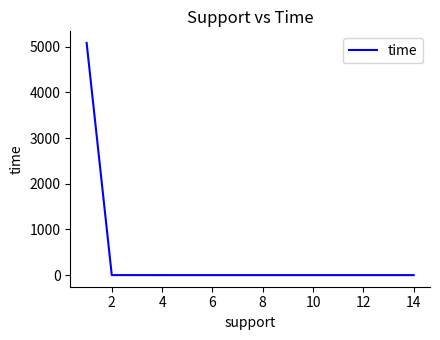

What is the average value?

363.7